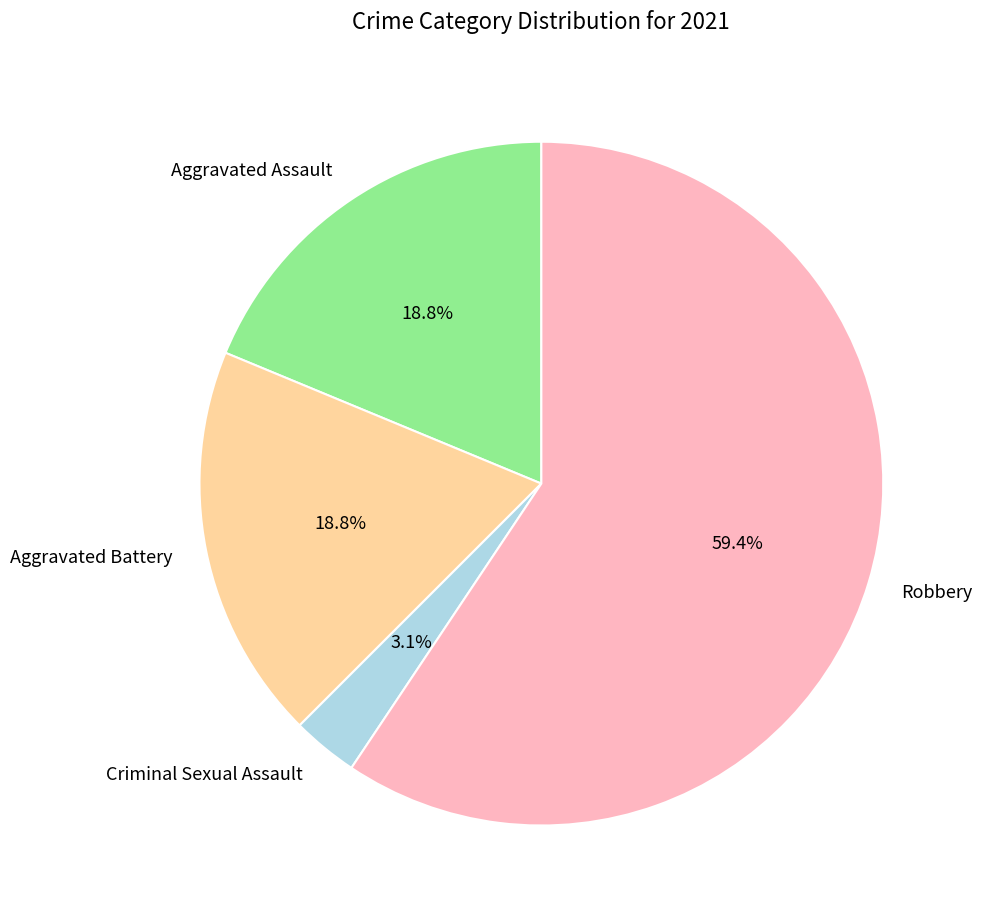

Does Robbery account for over 50% of the chart?

Yes